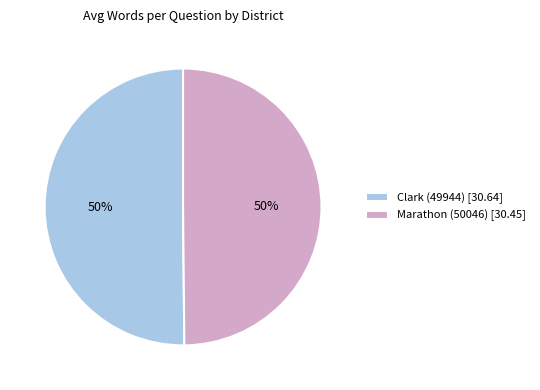

The Clark (49944) slice represents 62% of the pie. True or false?

False